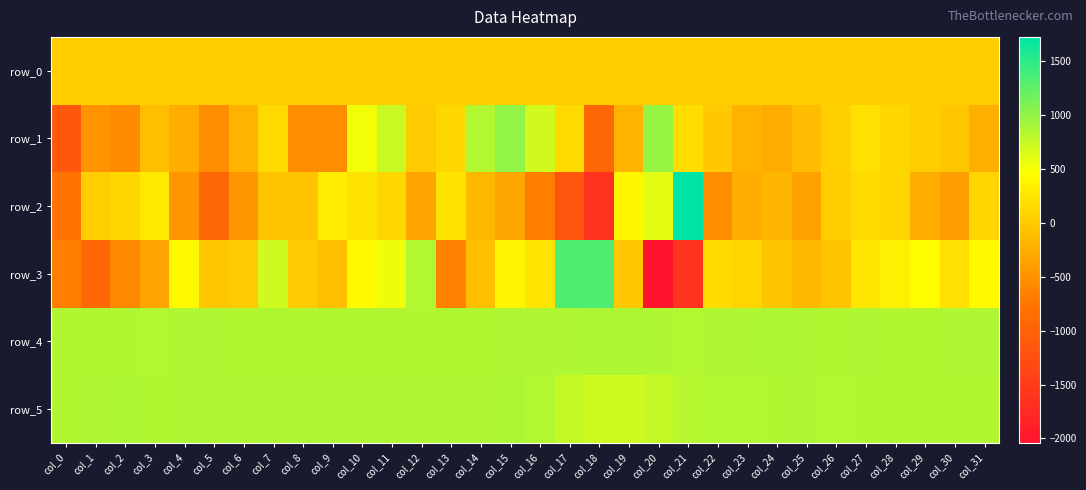

What is the spread (max minus min) of values at col_20?

3017.0